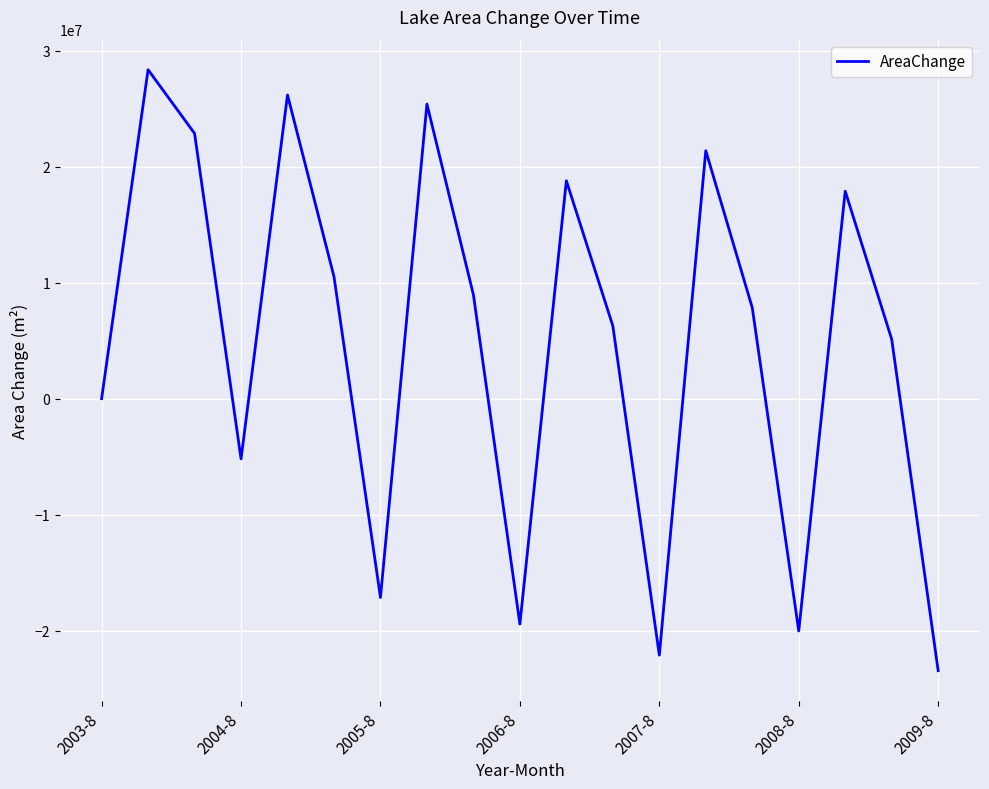

What is the difference between the maximum and minimum values?

51822900